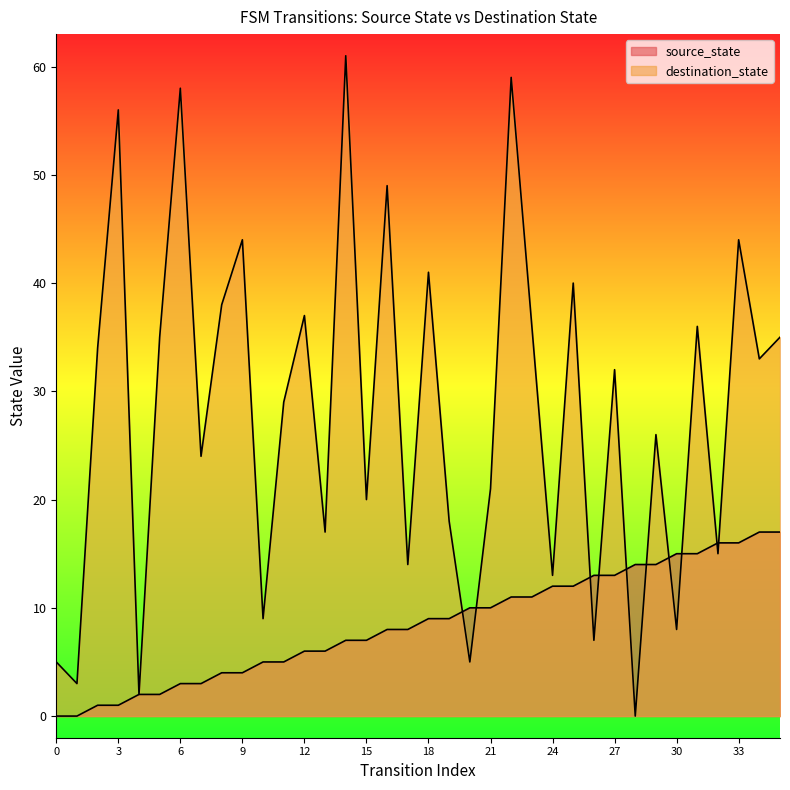

At which category is the sum across all series the highest?

22